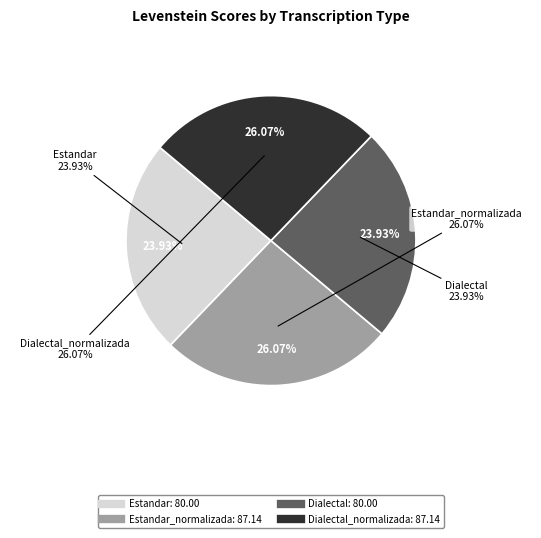

Which has a higher value, Estandar_normalizada or Dialectal_normalizada?

Estandar_normalizada